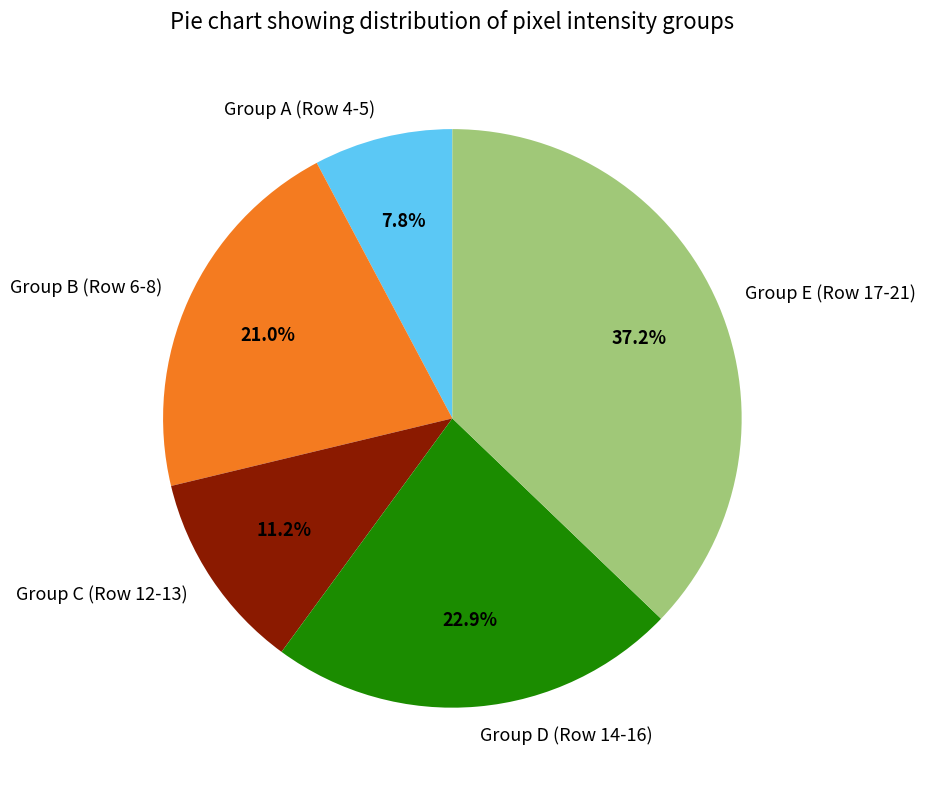

Is Group E (Row 17-21) the majority of the pie?

No